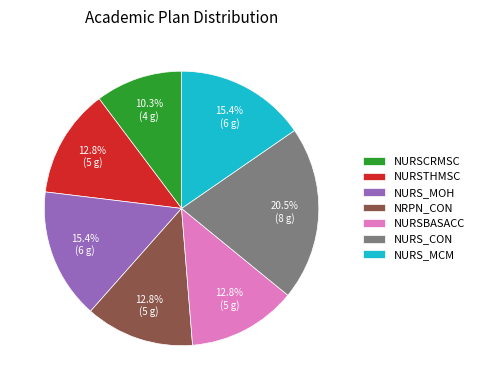

How many slices are in this pie chart?

7